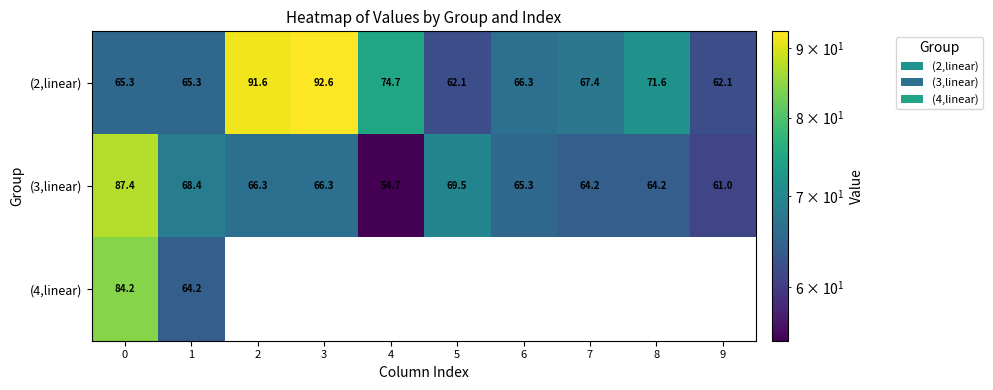

Is the value of (3,linear) at 5 greater than the value of (4,linear) at 1?

Yes